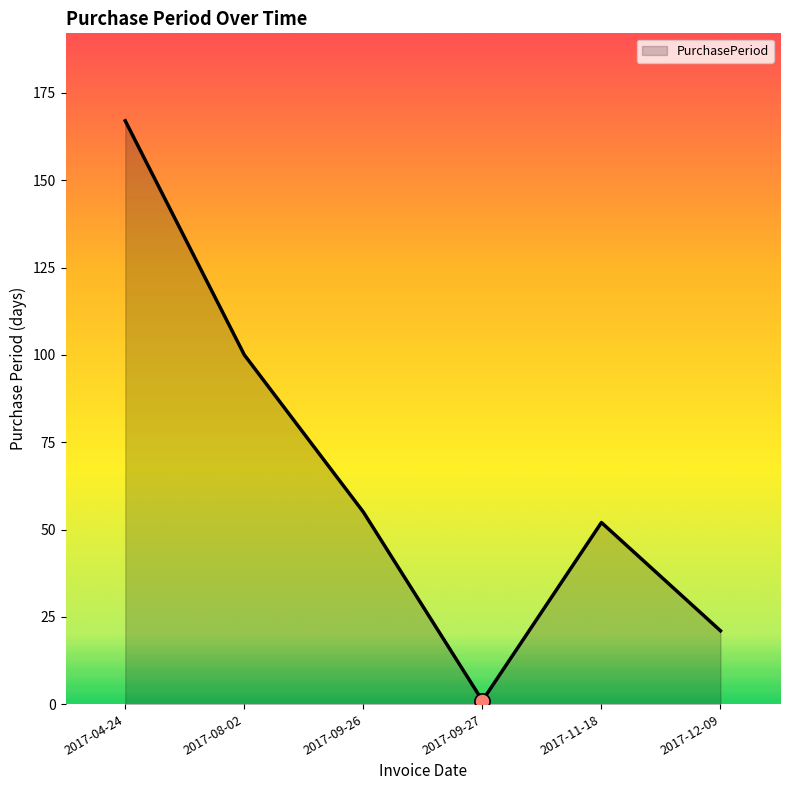

Between 2017-09-26 and 2017-11-18, which is larger?

2017-09-26